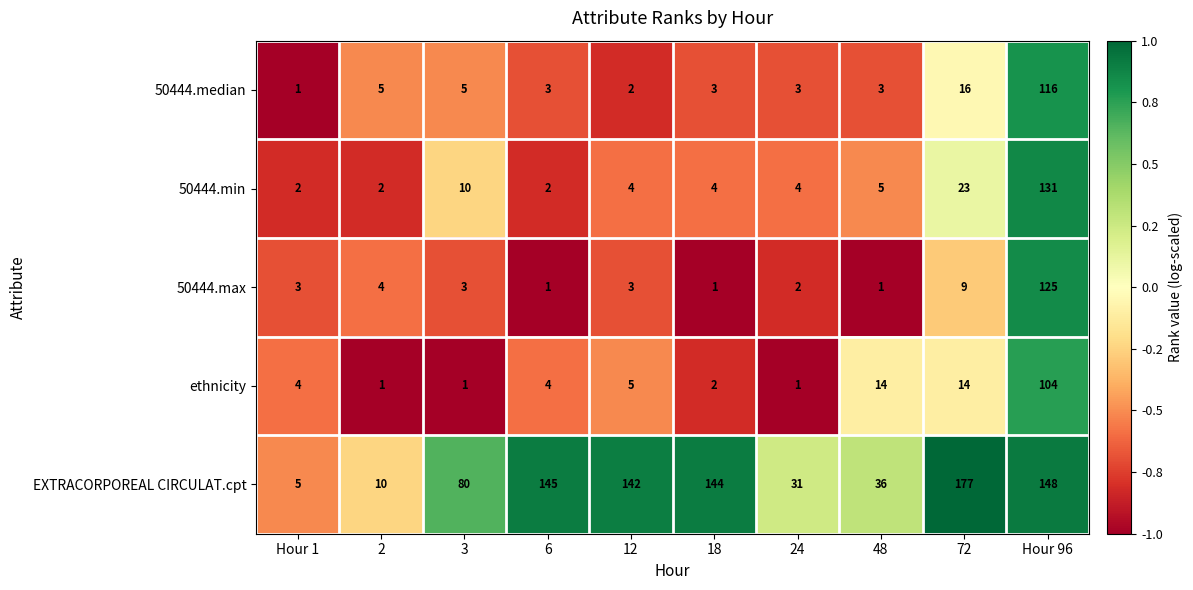

True or false: 50444.median has a value of 2 at 18.

False